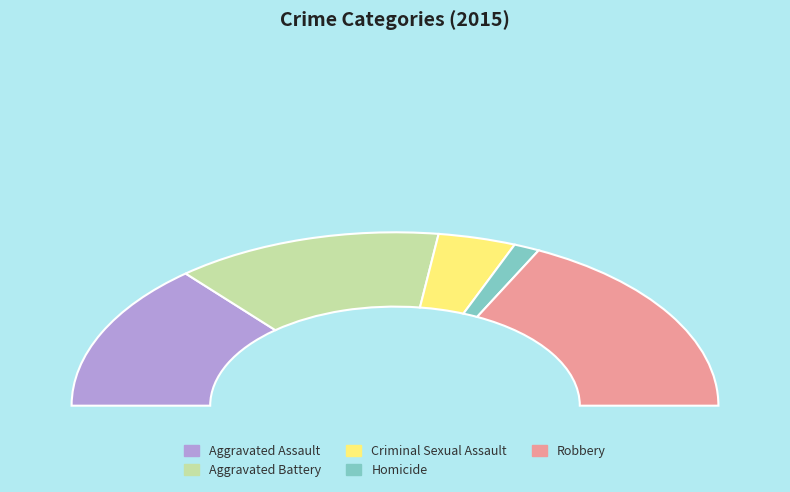

How much of the chart is everything except Homicide?

97.4%